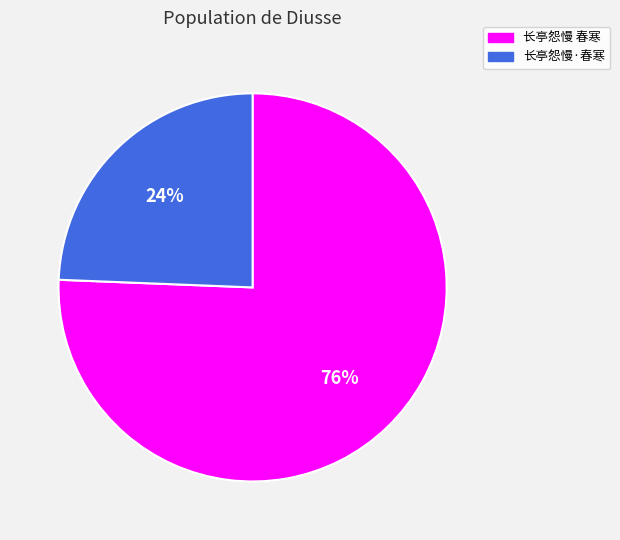

To the nearest percent, what portion does 长亭怨慢·春寒 represent?

24%